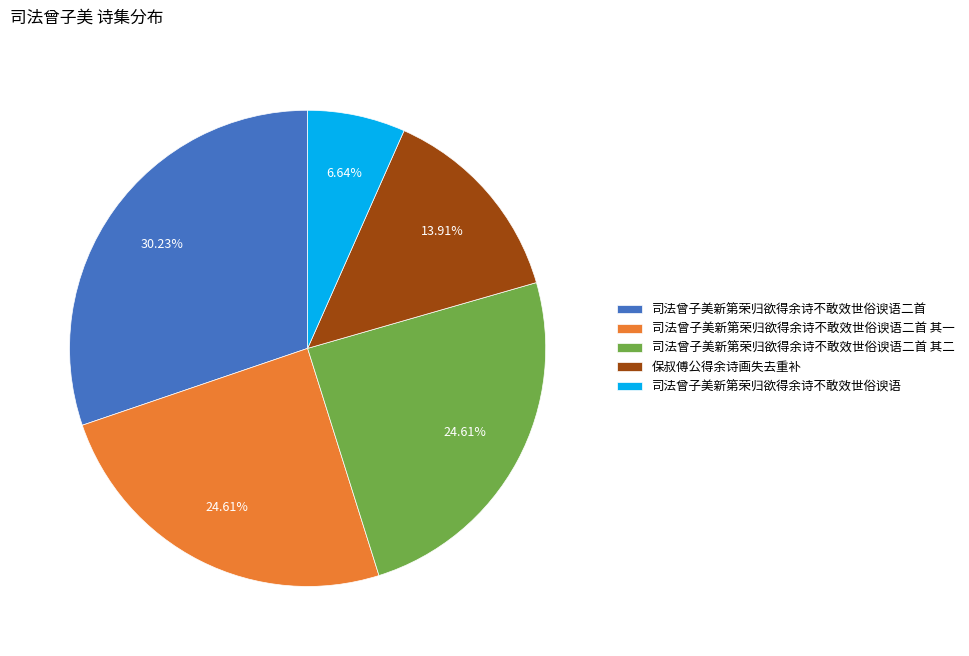

To the nearest percent, what percentage of the pie is 司法曾子美新第荣归欲得余诗不敢效世俗谀语?

7%